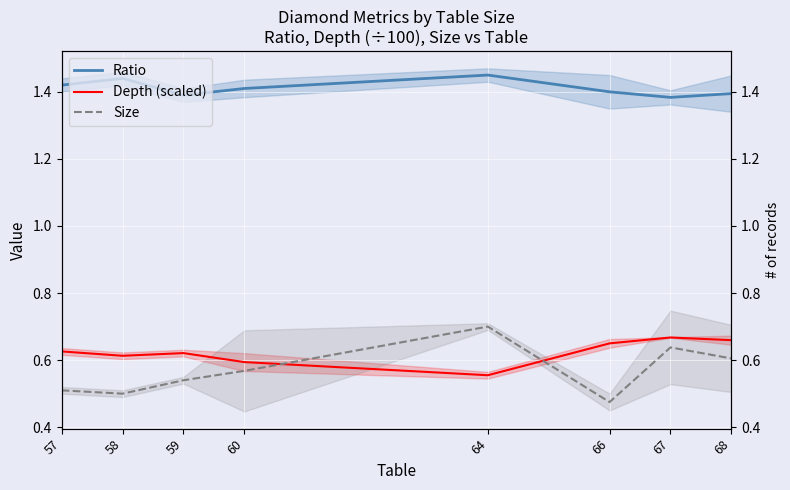

What is the average value of the Size series?

0.6